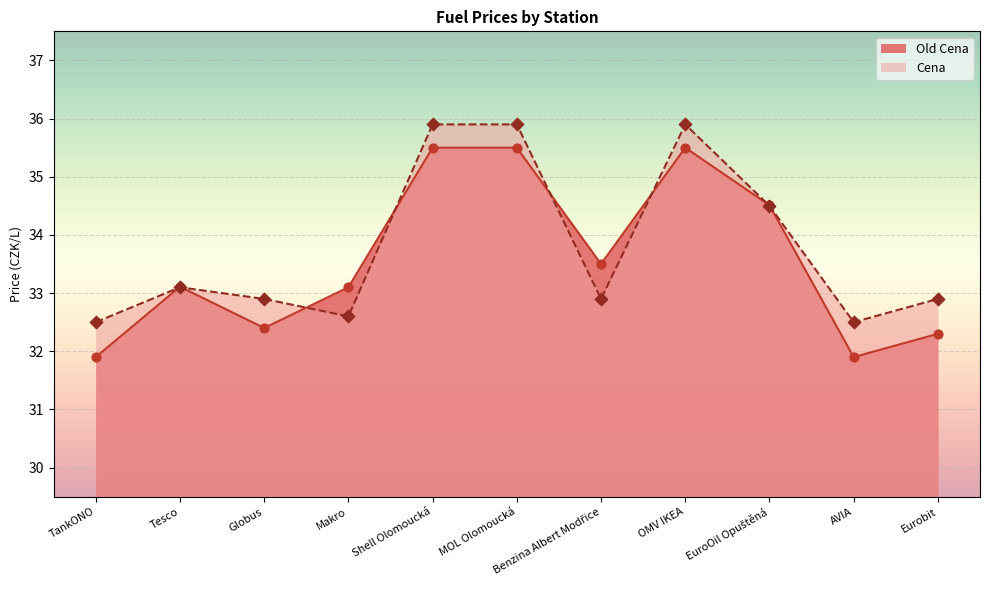

What is the total value across all series at MOL Olomoucká?

71.4